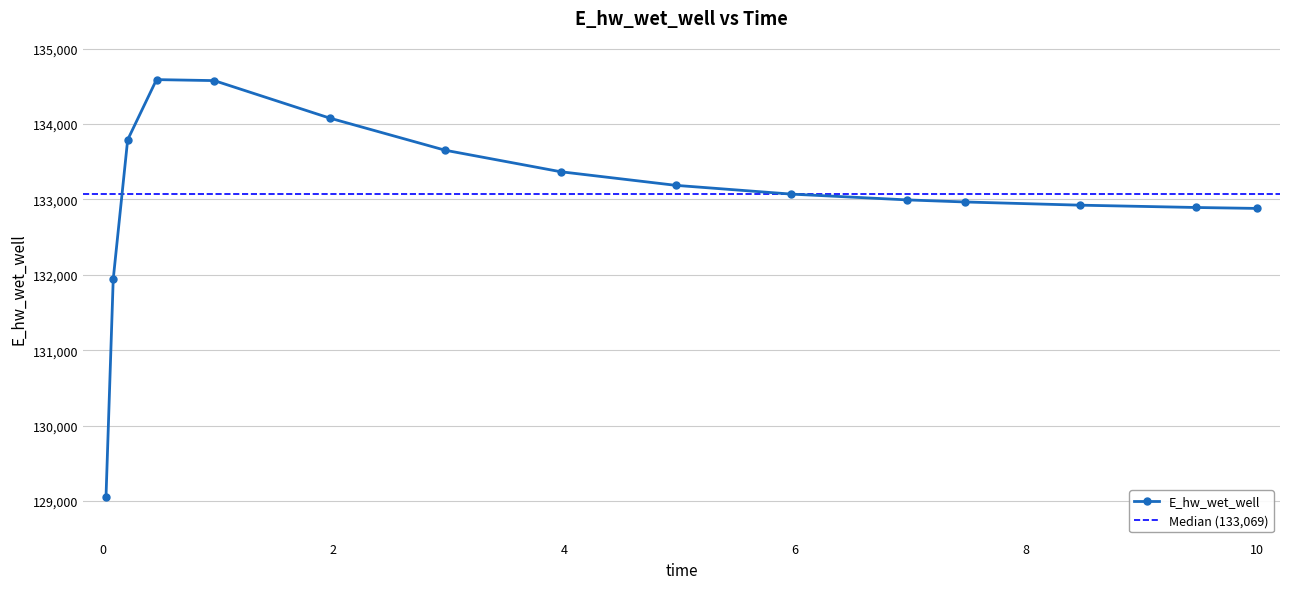

How many data points does each series have?

15